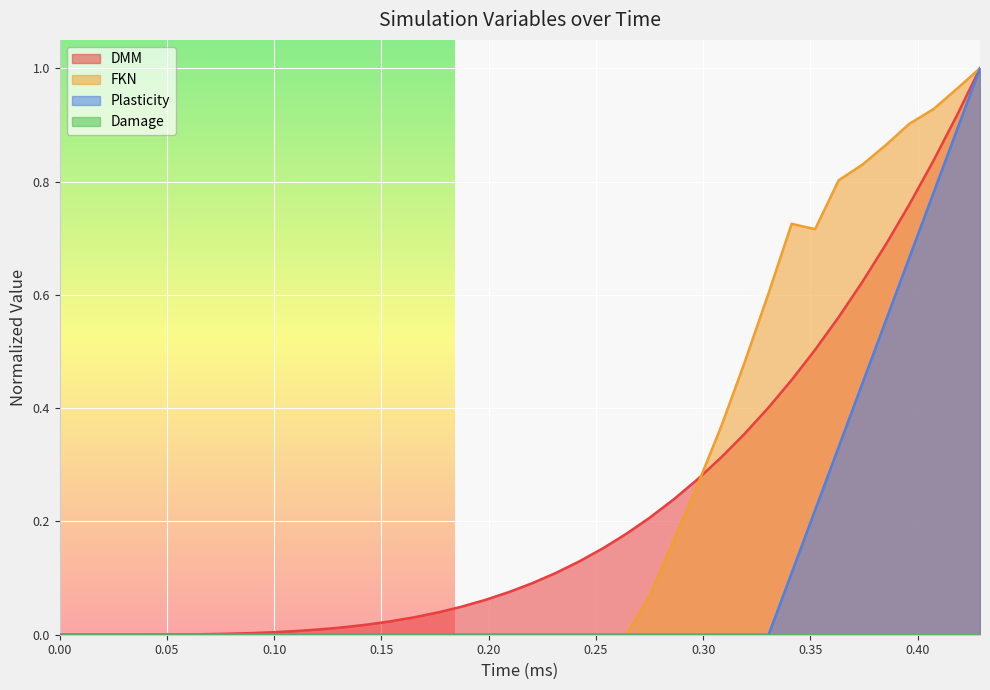

Does the chart display data point markers on the line(s)?

No